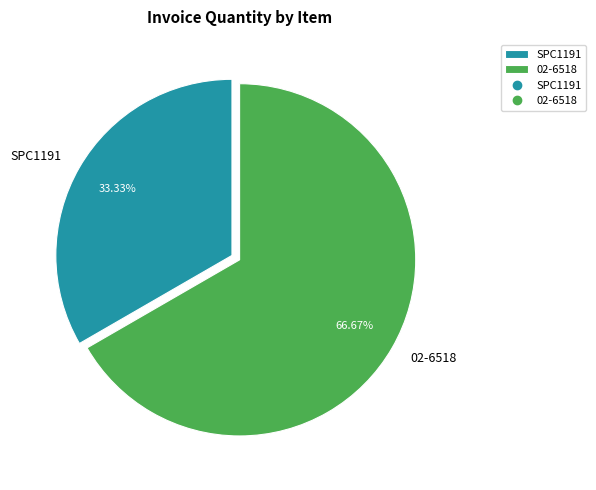

To the nearest percent, what percentage of the pie is SPC1191?

33%